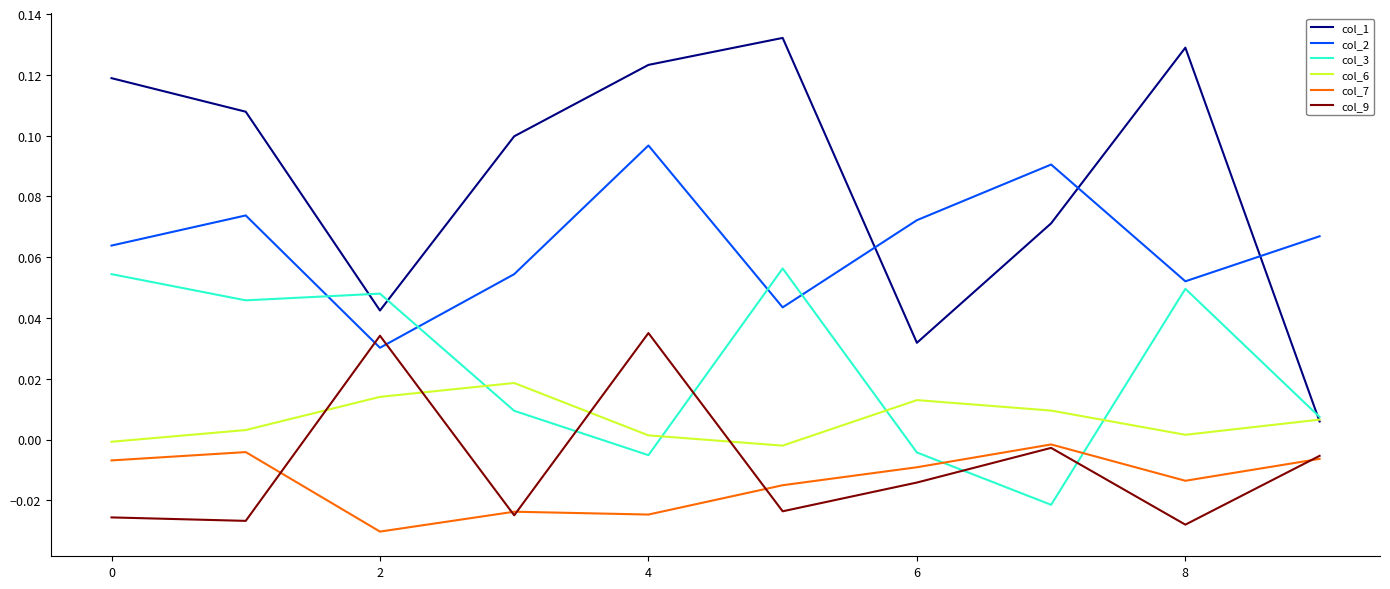

Which series has the largest total across all categories?

col_1